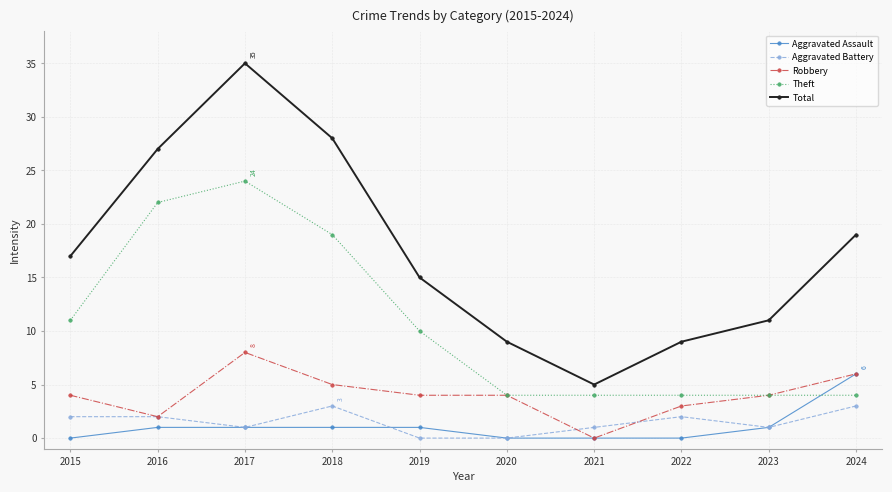

At which category is the sum across all series the highest?

2017